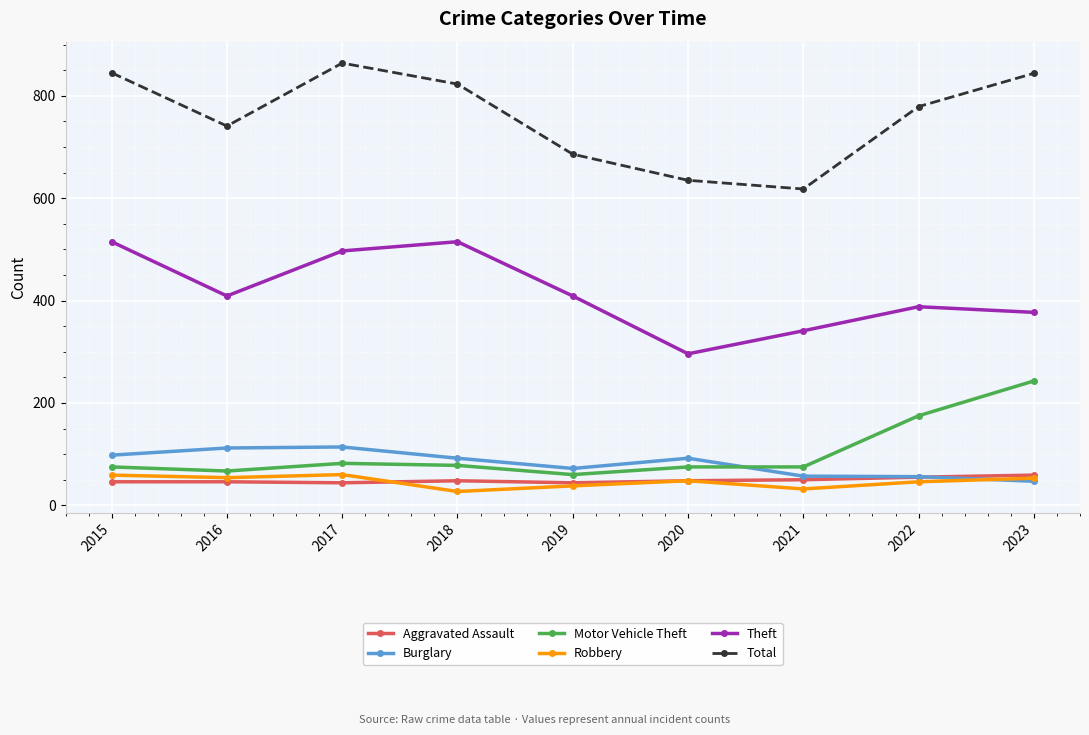

How many categories are shown in the chart?

9